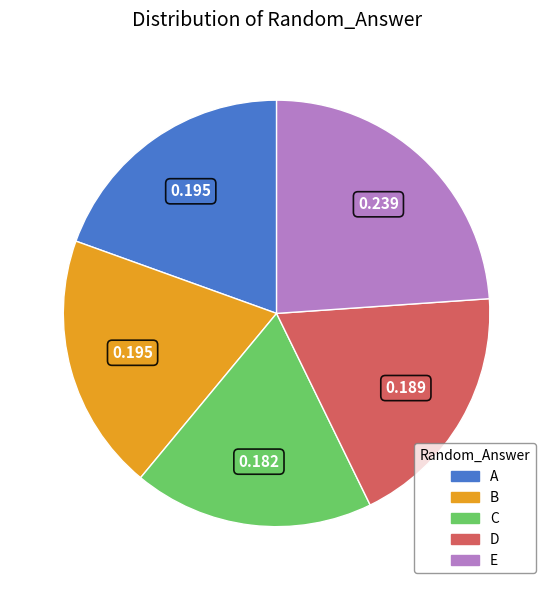

How many segments does this pie chart have?

5